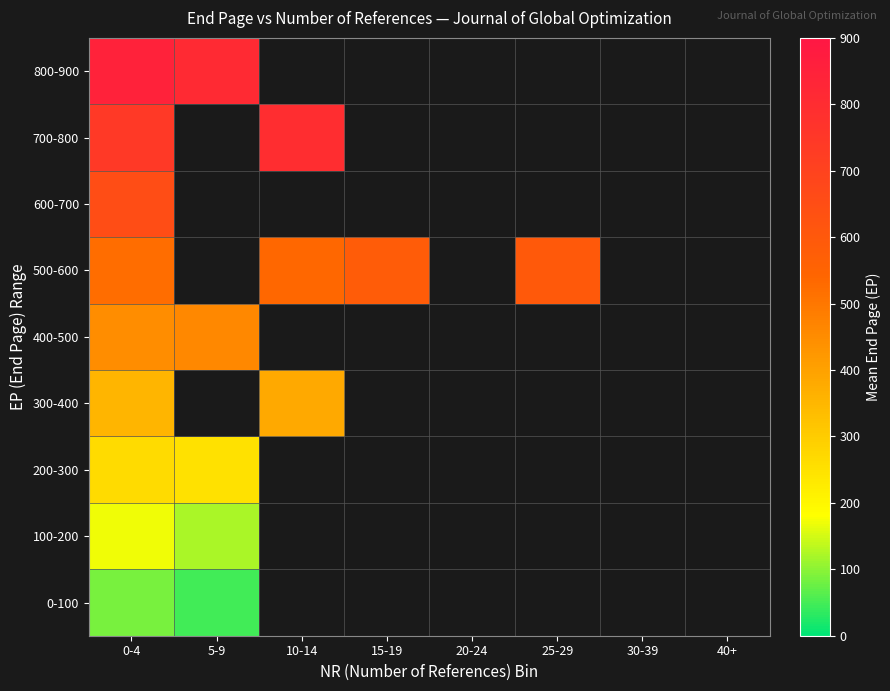

What value does the 500-600 series have at 25-29?

596.0